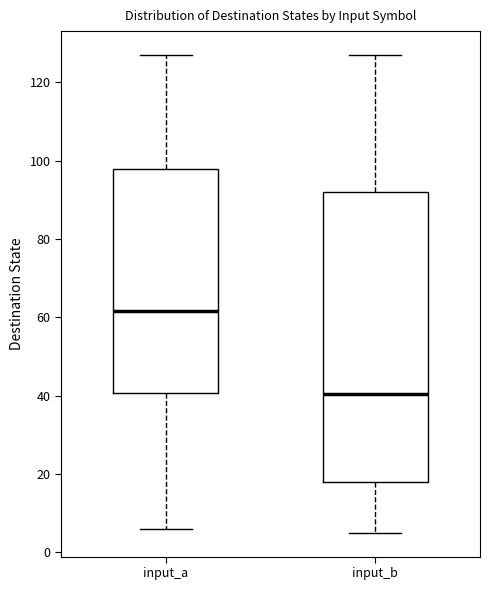

Which box is the tallest, from its lower edge to its upper edge?

input_b